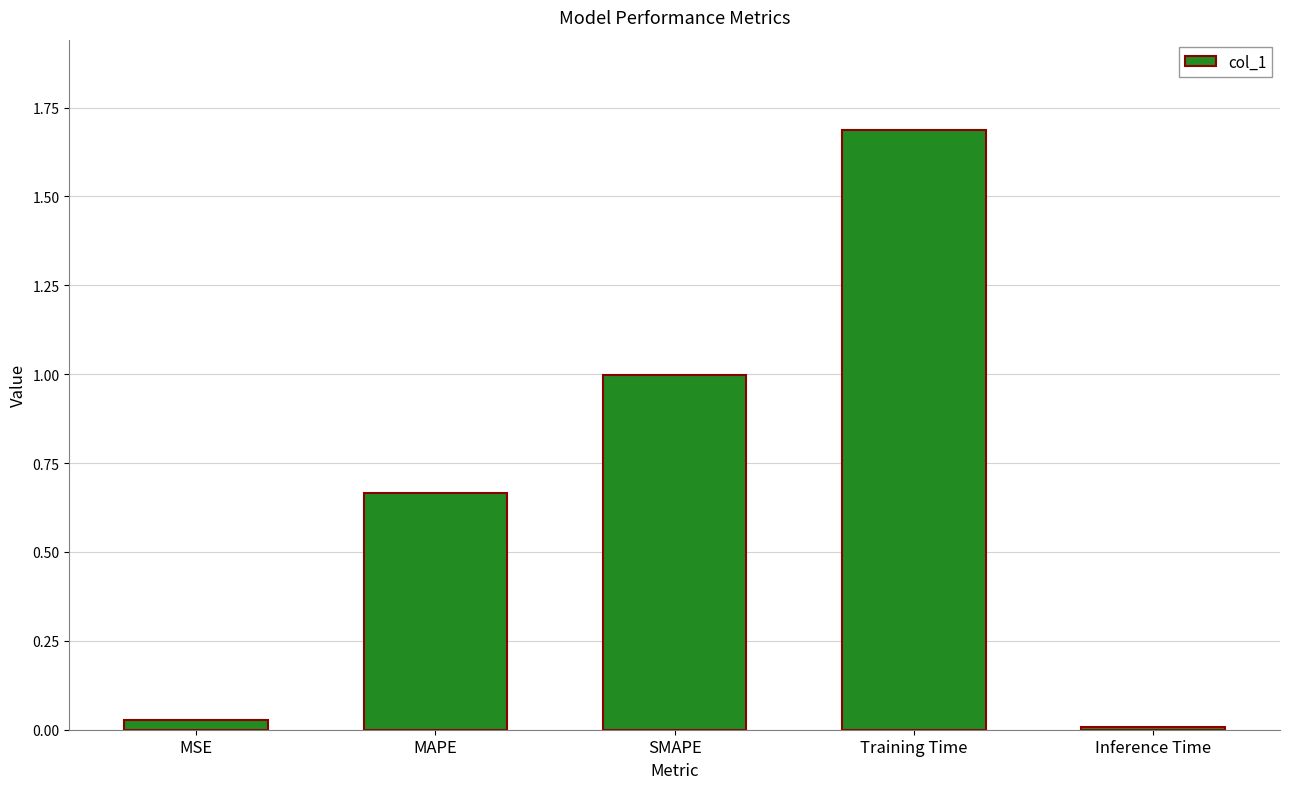

What is the label of the 2nd bar from the left?

MAPE